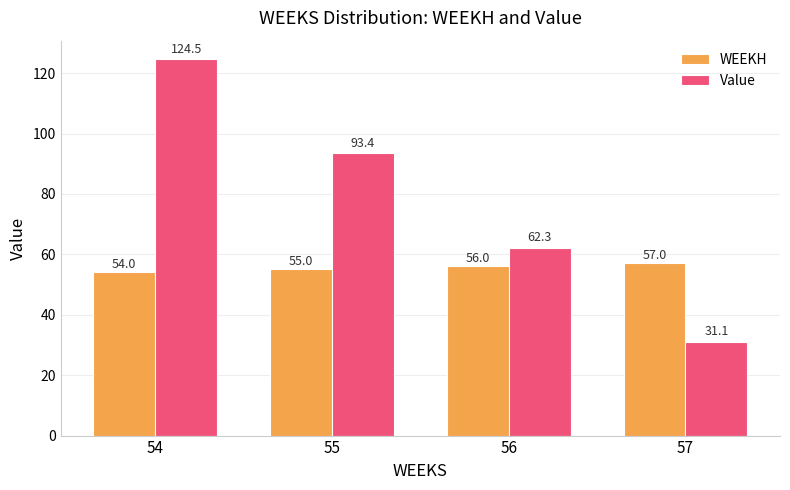

Reading left to right, extract all data points from this chart.

WEEKH: 54=54.0	55=55.0	56=56.0	57=57.0
Value: 54=124.5	55=93.4	56=62.3	57=31.1